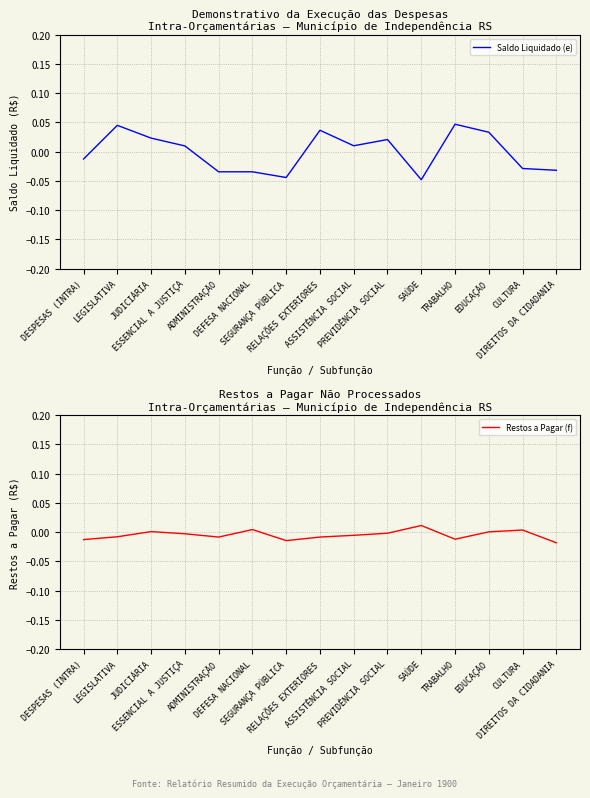

At which category is the sum across all series the highest?

LEGISLATIVA